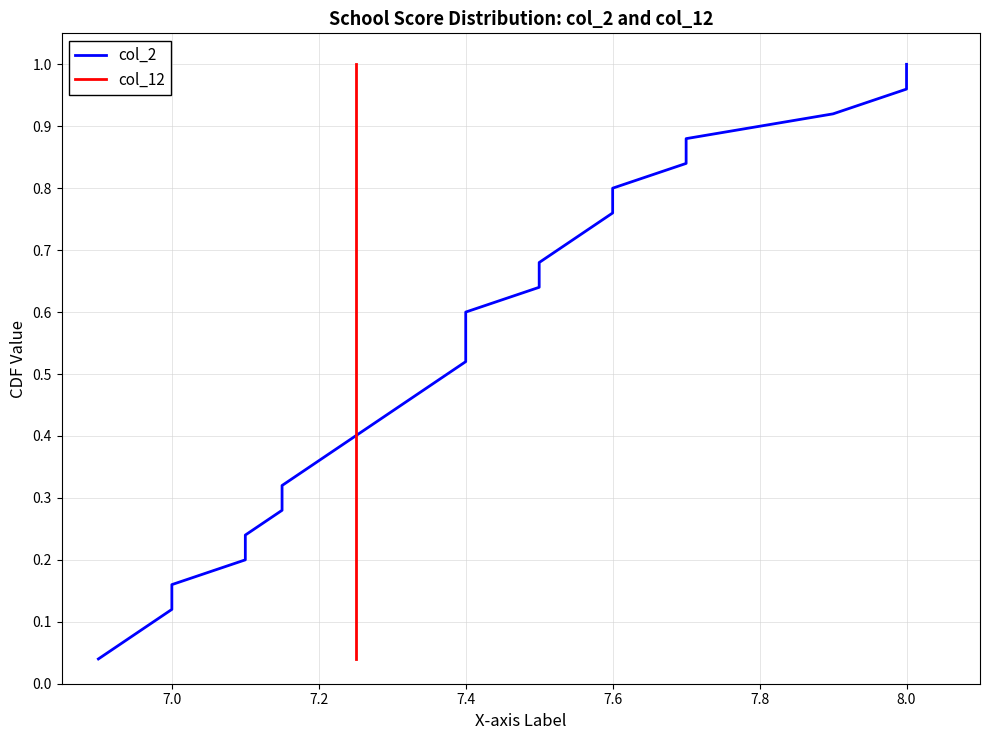

At how many categories does at least one series exceed 0?

25